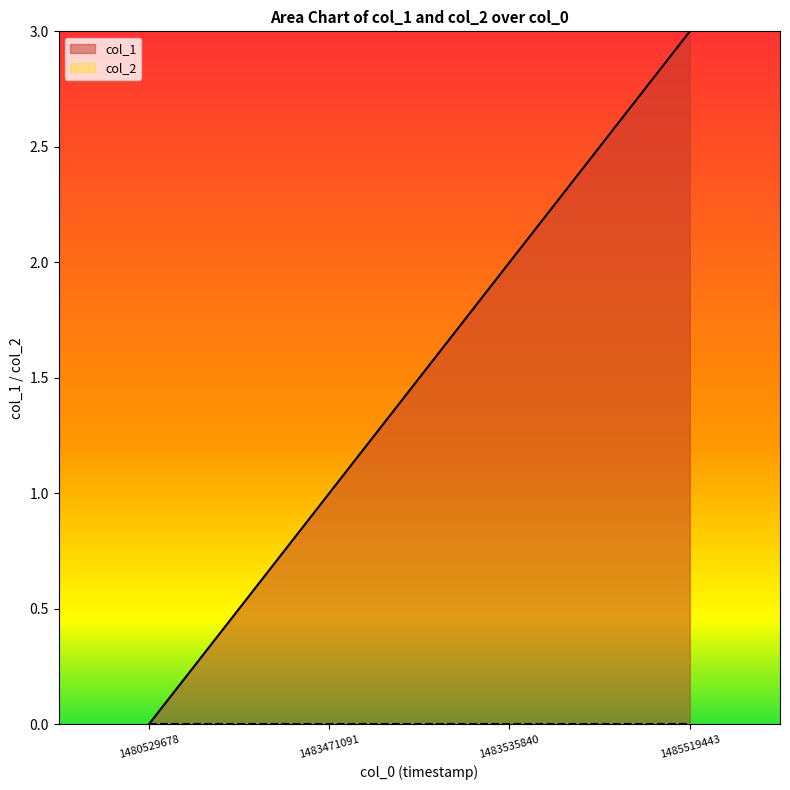

Reading right to left, list all the values displayed in this chart.

1485519443=3	1483535840=2	1483471091=1	1480529678=0